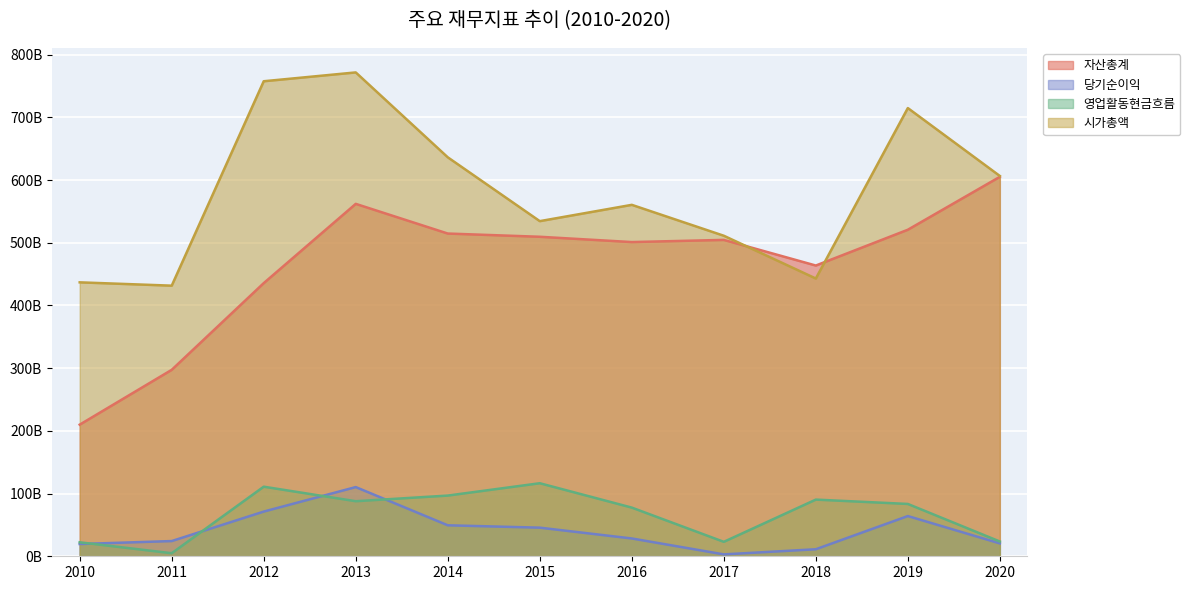

Which label corresponds to the smallest value in the chart?

2017